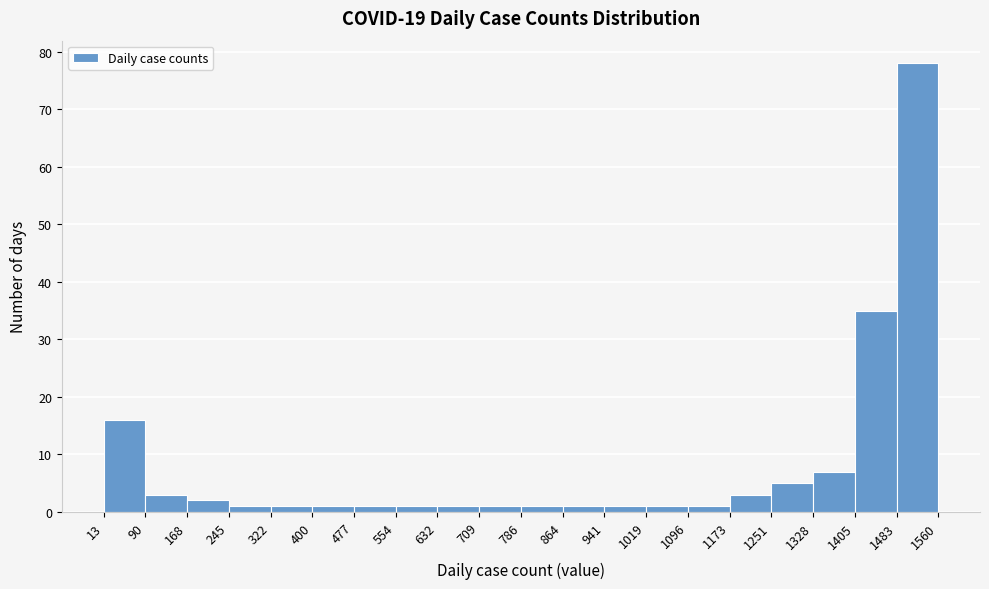

Reading left to right, list every bar in this chart as the range it spans on the x-axis followed by its height. The values are not printed on the chart, so give them approximately, as read against the axis.

13 to 90: 16
90 to 168: 3
168 to 245: 2
245 to 322: 1
322 to 400: 1
400 to 477: 1
477 to 554: 1
554 to 632: 1
632 to 709: 1
709 to 786: 1
786 to 864: 1
864 to 941: 1
941 to 1019: 1
1019 to 1096: 1
1096 to 1173: 1
1173 to 1251: 3
1251 to 1328: 5
1328 to 1405: 7
1405 to 1483: 35
1483 to 1560: 78